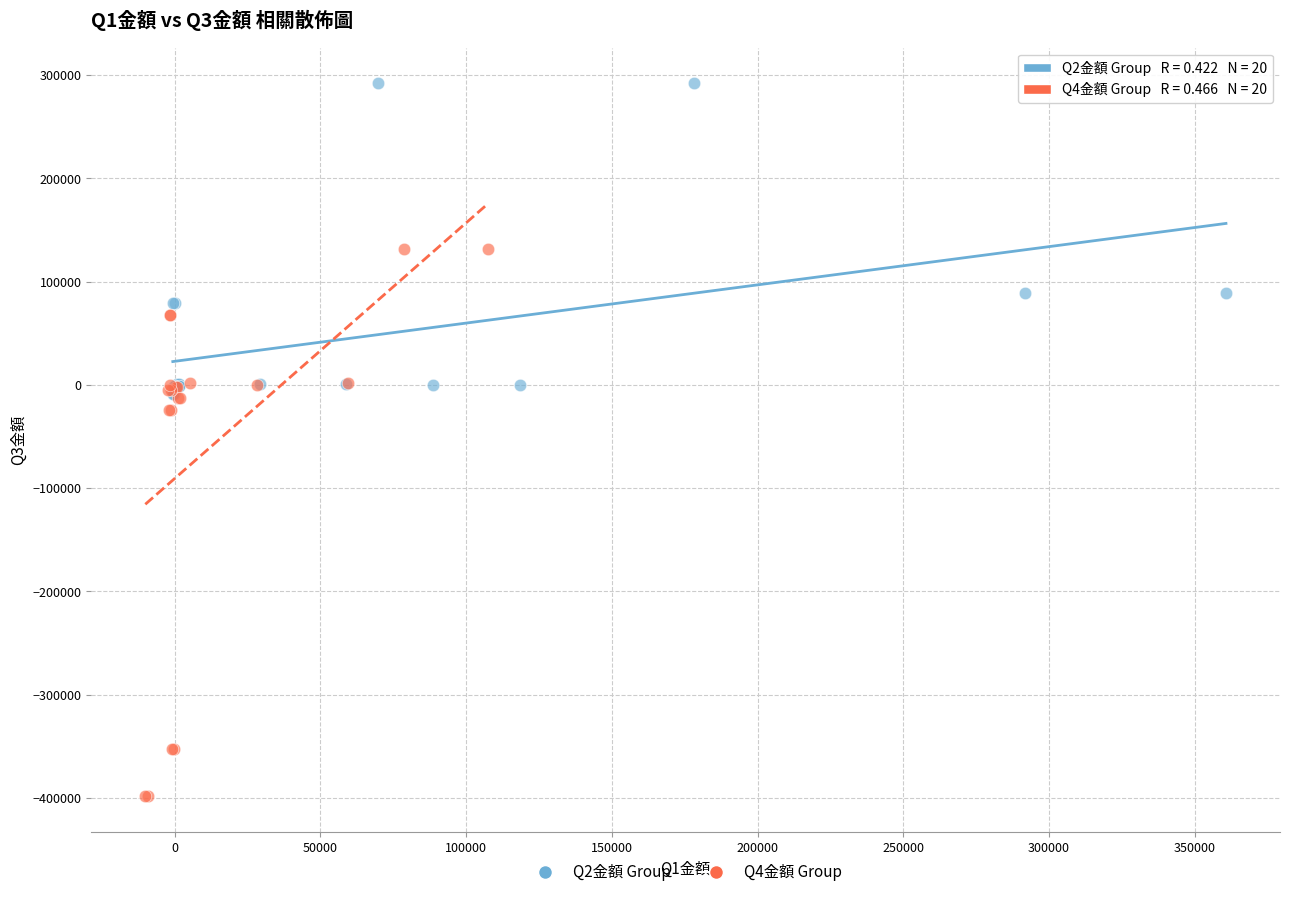

Which series has the widest spread of Y values?

Q4金額 Group